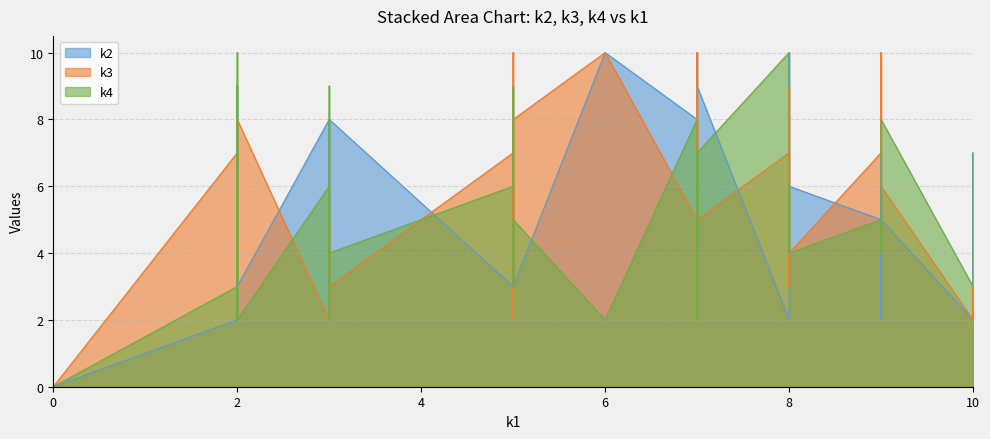

Does the chart display data point markers on the line(s)?

No